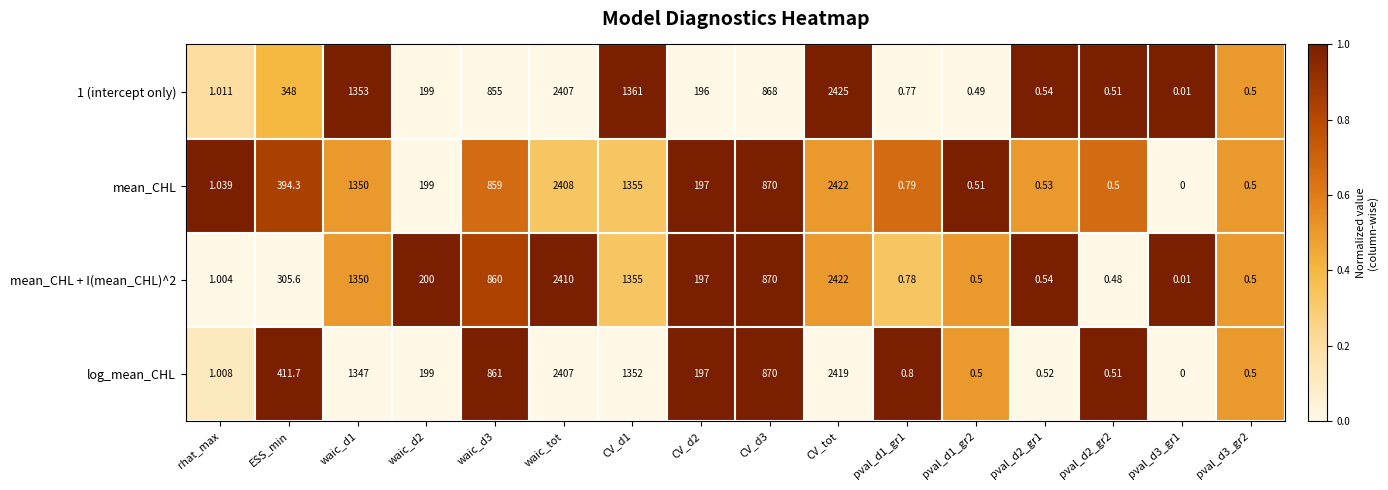

At how many categories does at least one series exceed 0?

16